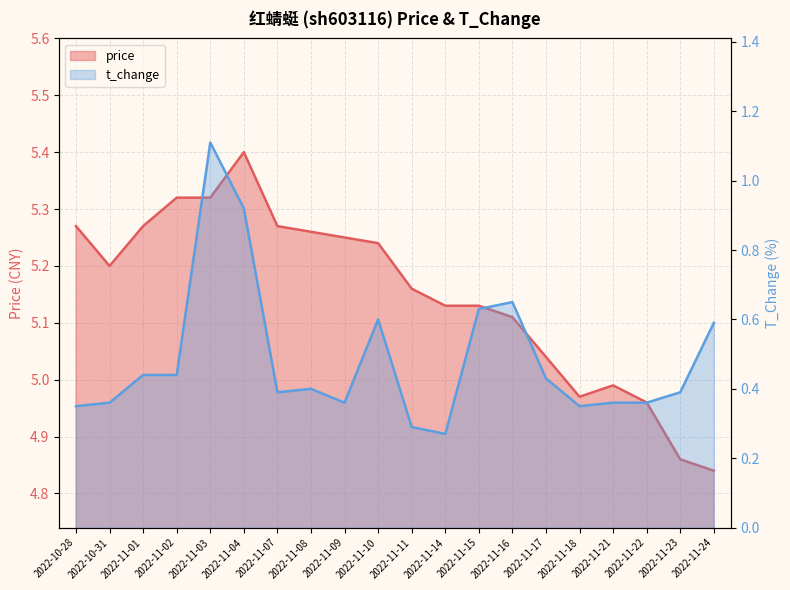

List the labels in order of price value, largest first.

2022-11-04, 2022-11-02, 2022-11-03, 2022-10-28, 2022-11-01, 2022-11-07, 2022-11-08, 2022-11-09, 2022-11-10, 2022-10-31, 2022-11-11, 2022-11-14, 2022-11-15, 2022-11-16, 2022-11-17, 2022-11-21, 2022-11-18, 2022-11-22, 2022-11-23, 2022-11-24